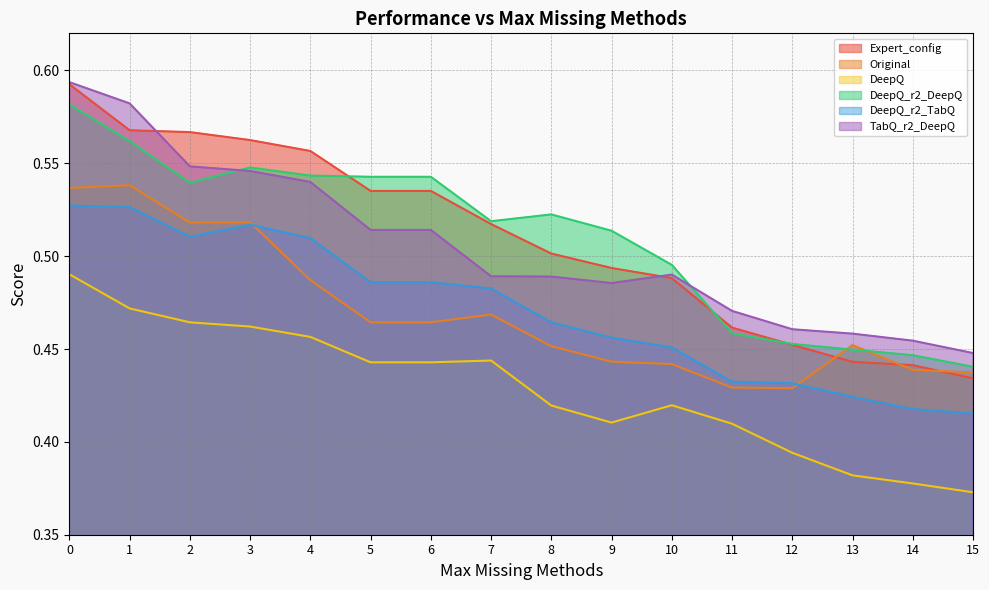

Where is DeepQ nearest to the value 0?

15